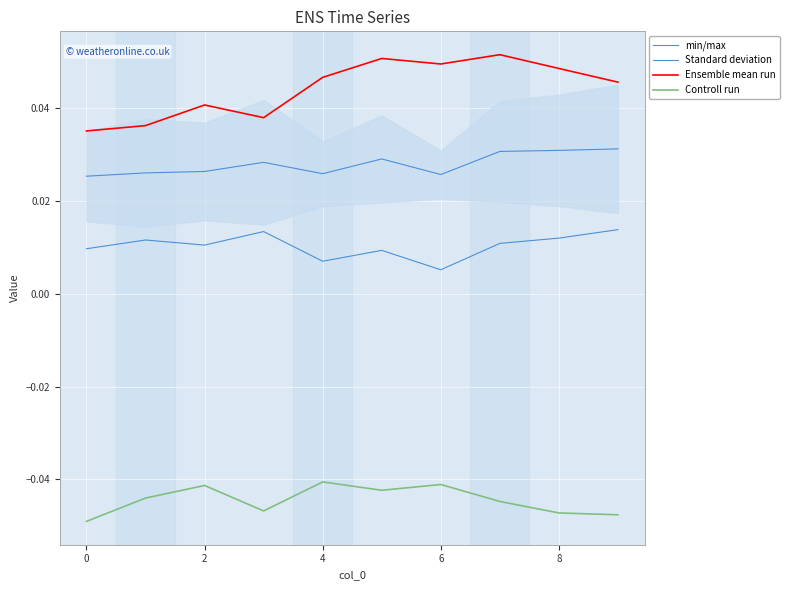

Does the chart display data point markers on the line(s)?

No